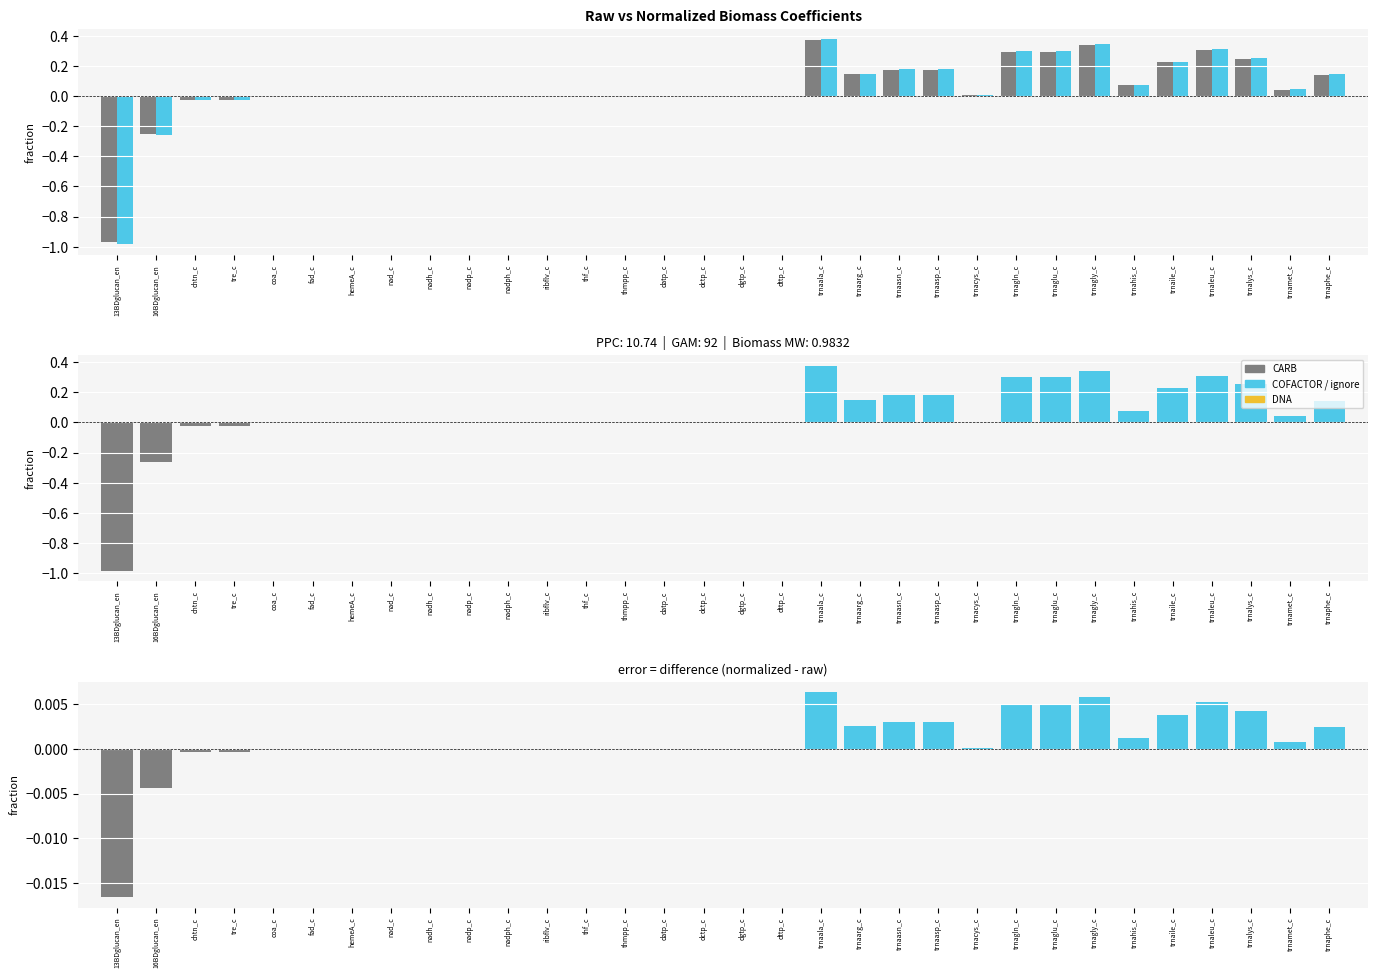

What is the minimum value shown in the chart?

-1.0